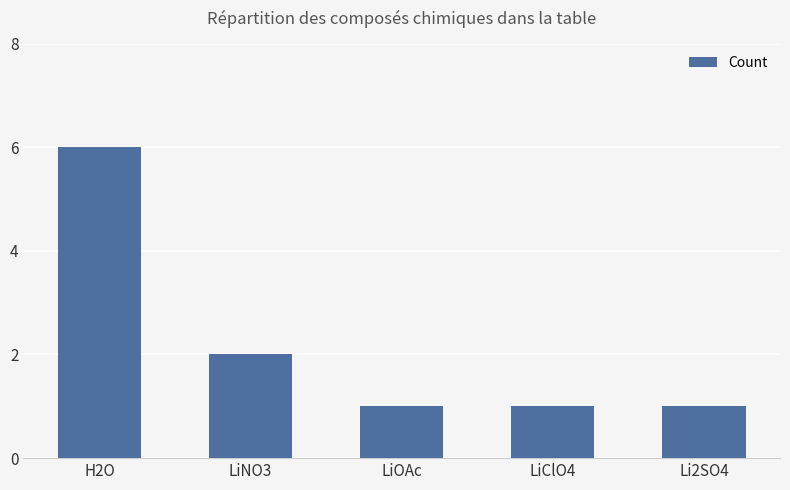

How many values are between 1 and 2?

4